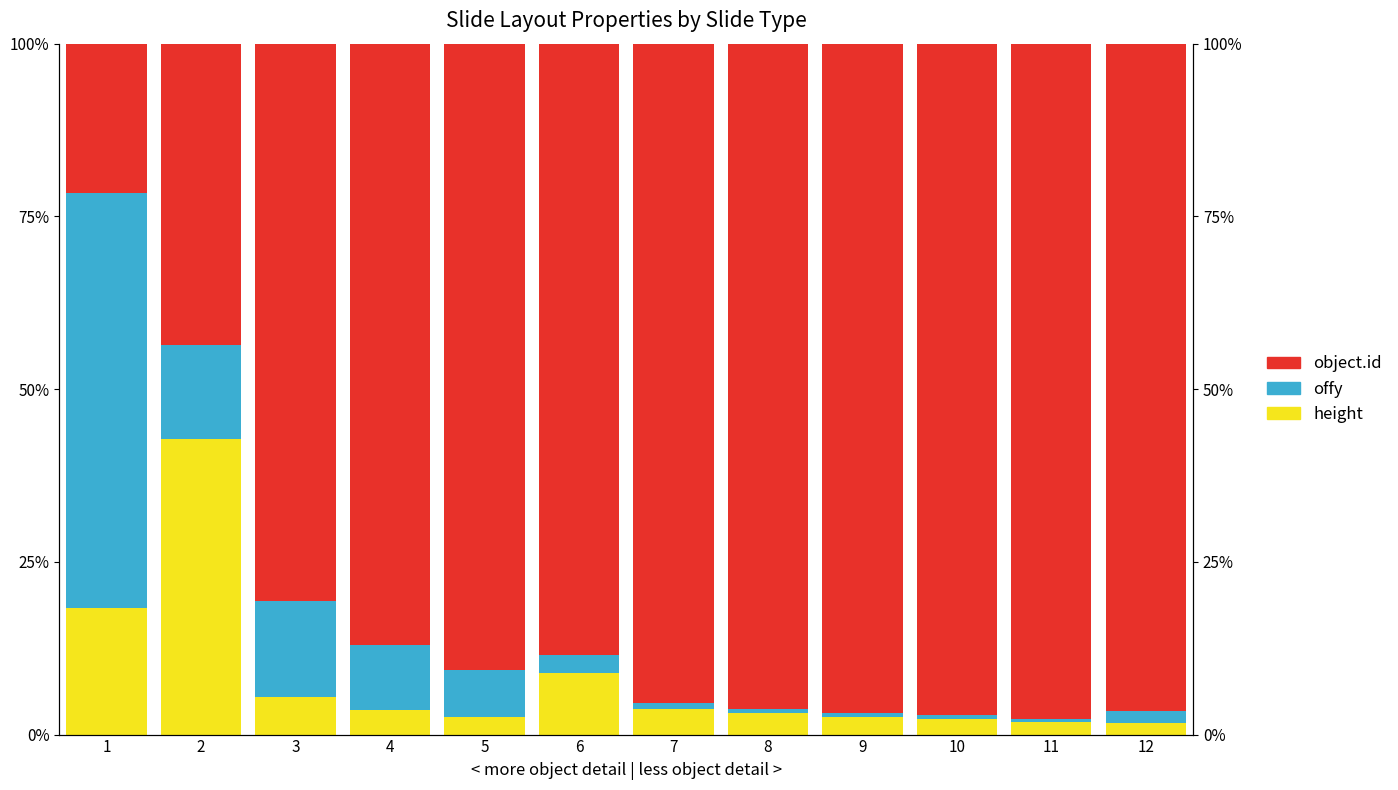

What is the value of the height bar at the 3rd from the left?

5.4